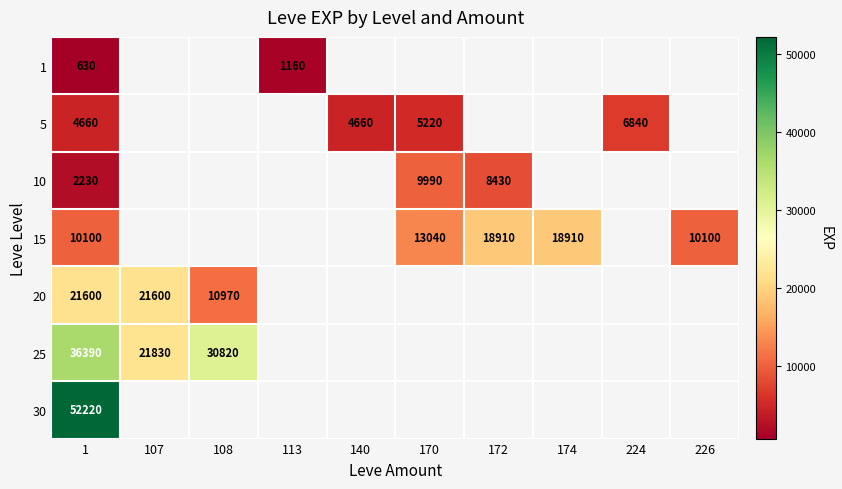

How many values in 1 are above zero?

2